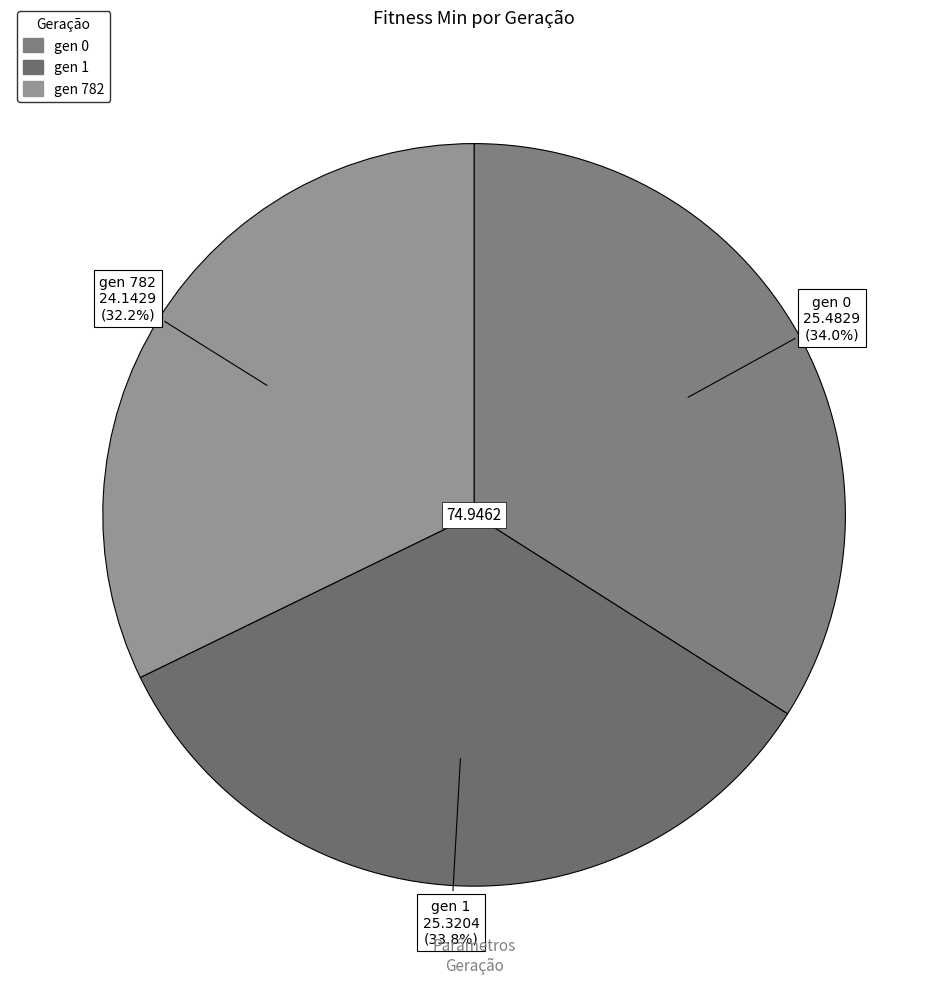

Is gen 782 the majority of the pie?

No